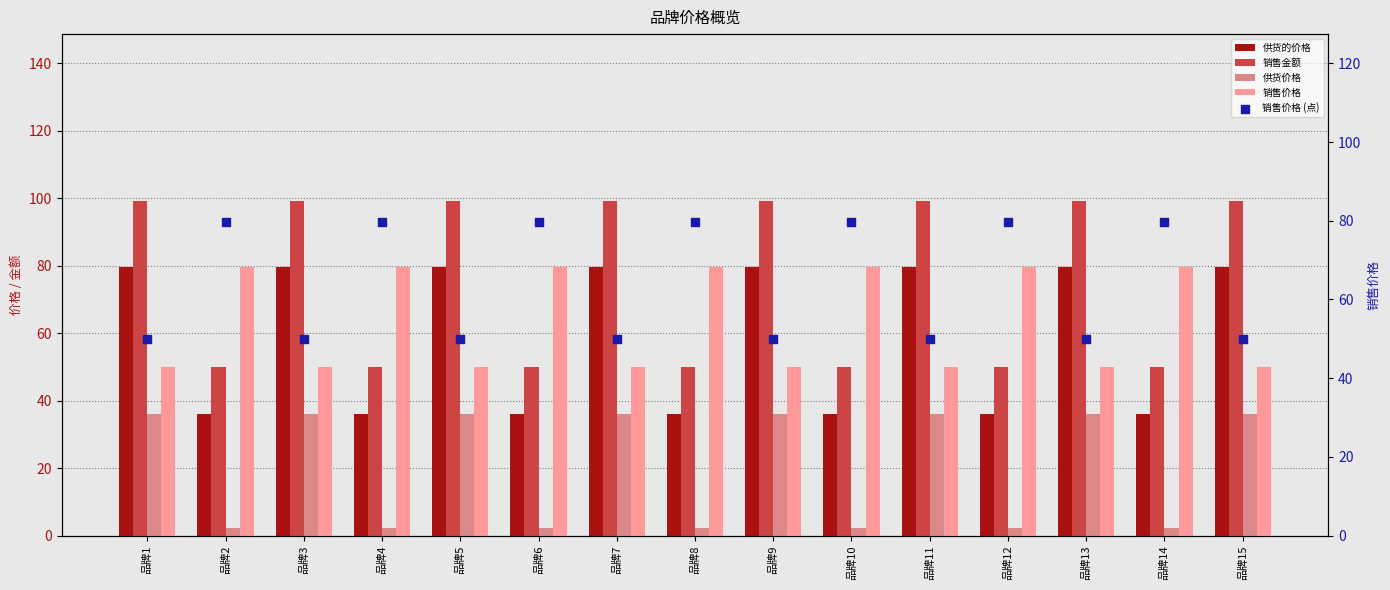

Which series has the largest total across all categories?

销售金额